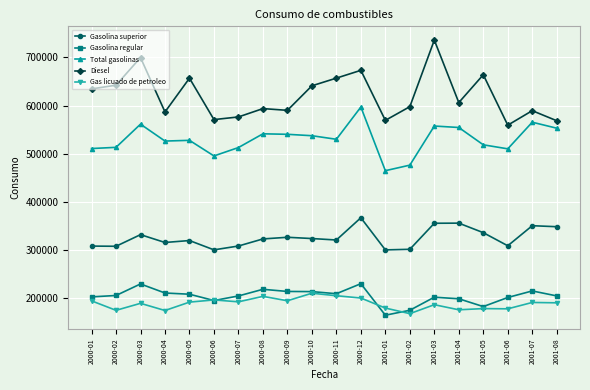

Where is the first local maximum for Total gasolinas?

2000-03